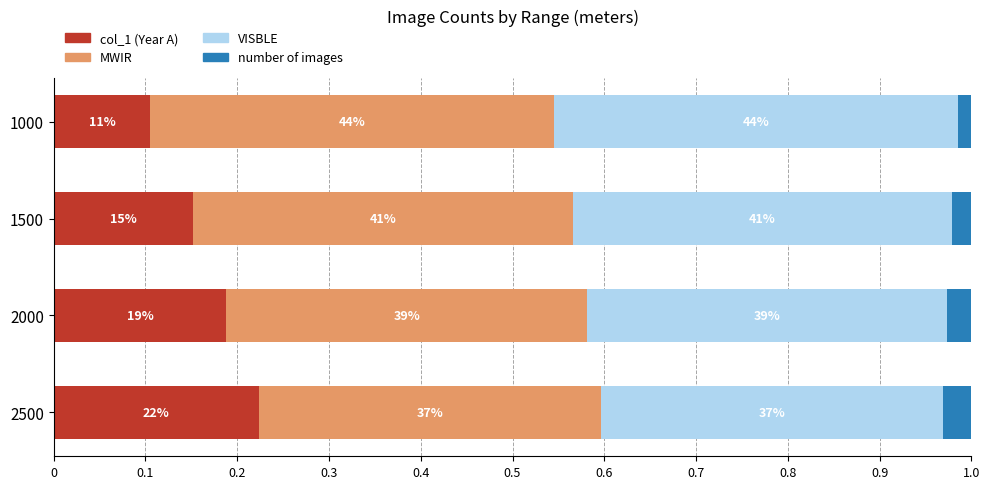

Count the MWIR values in the range 0 to 1.

4